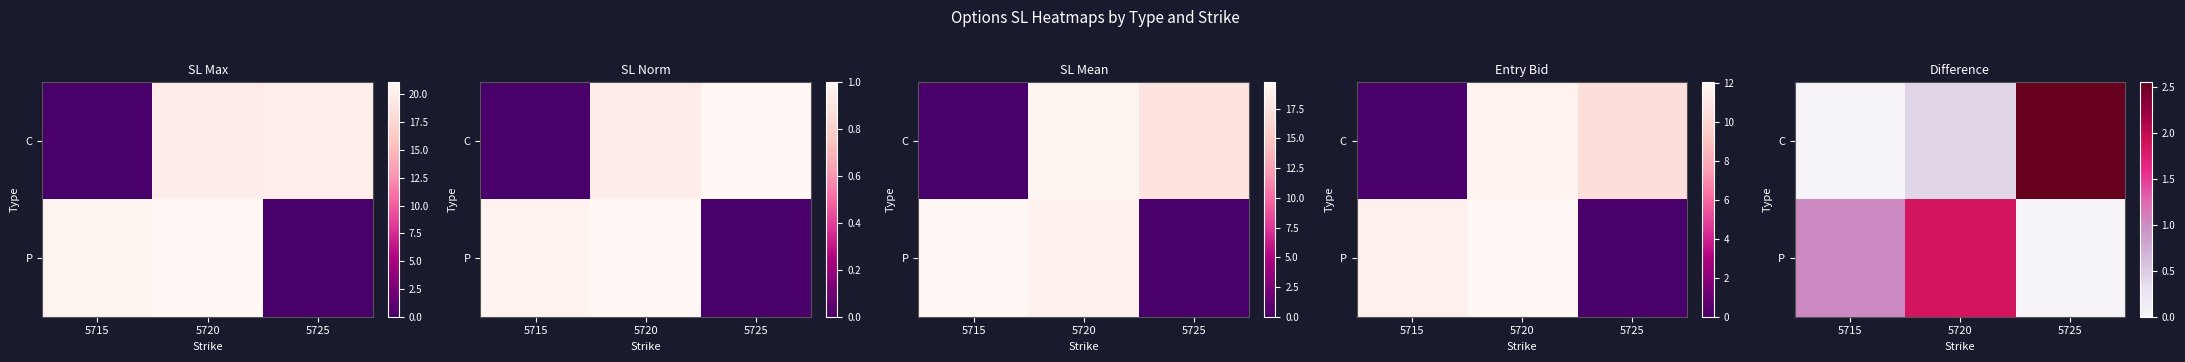

What is the maximum value for C?

2.5